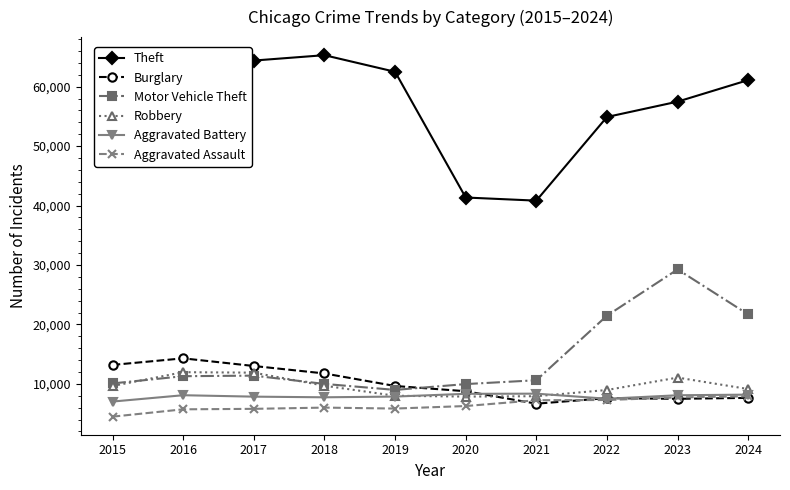

What is the spread (max minus min) of values at 2020?

35081